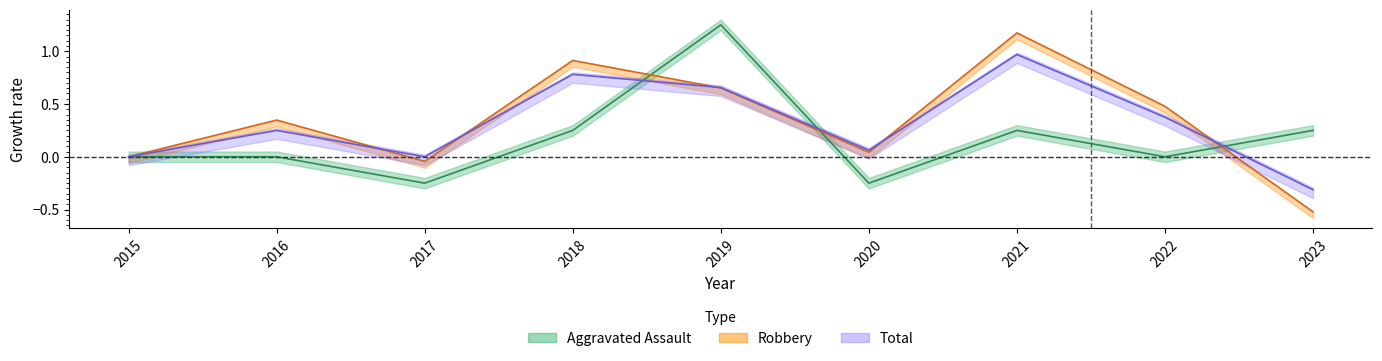

The Total series shows 0.1 at 2020. True or false?

False